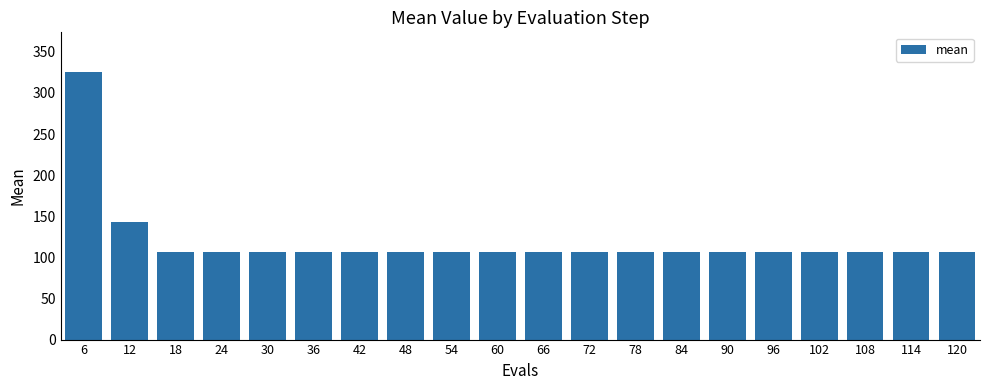

What is the value of the 2nd bar from the left?

143